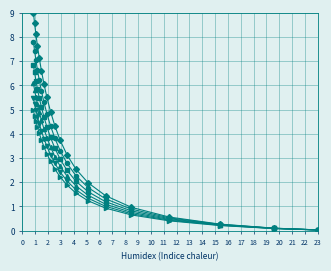

What is the maximum value shown in the chart?

9.0